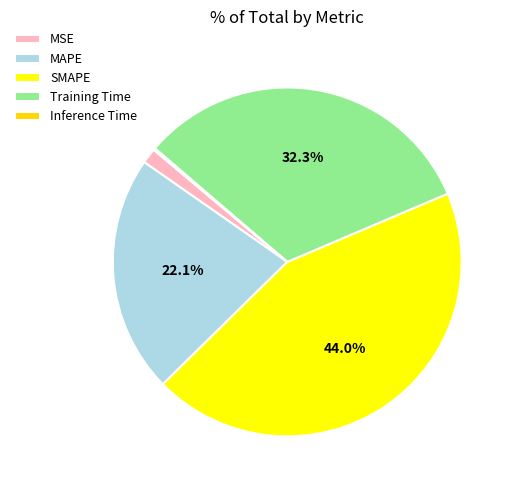

Between MAPE and MSE, which is larger?

MAPE